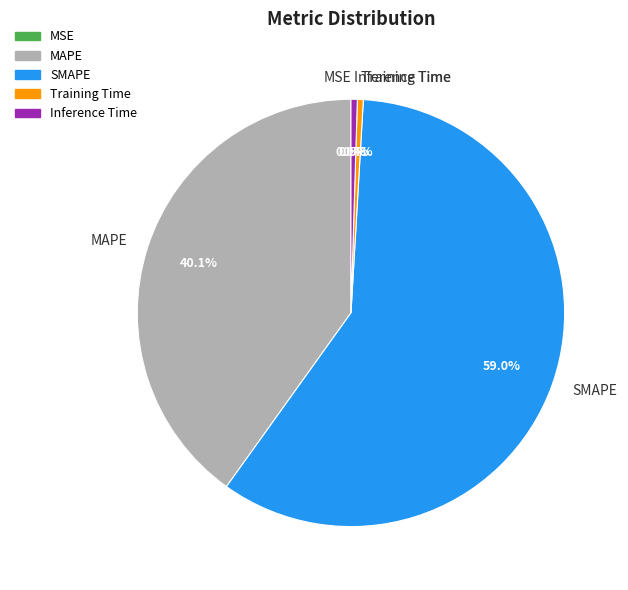

Does any single category account for the majority?

Yes